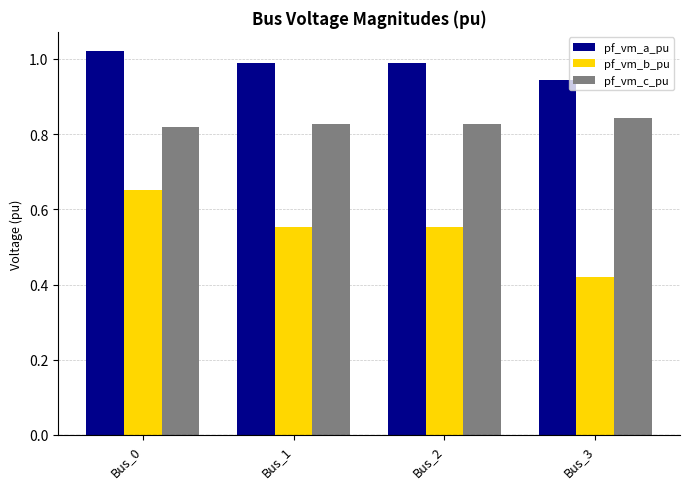

How many distinct data groups are displayed?

3